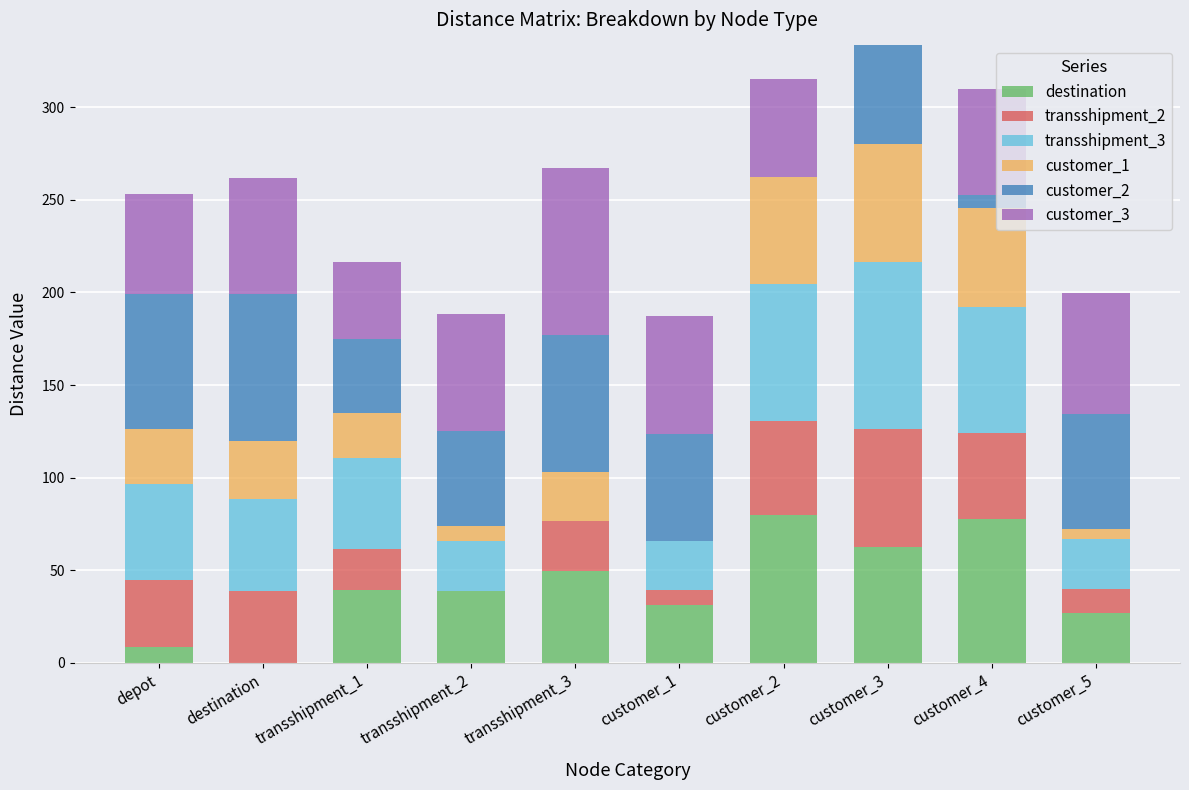

Are the bars horizontal?

No